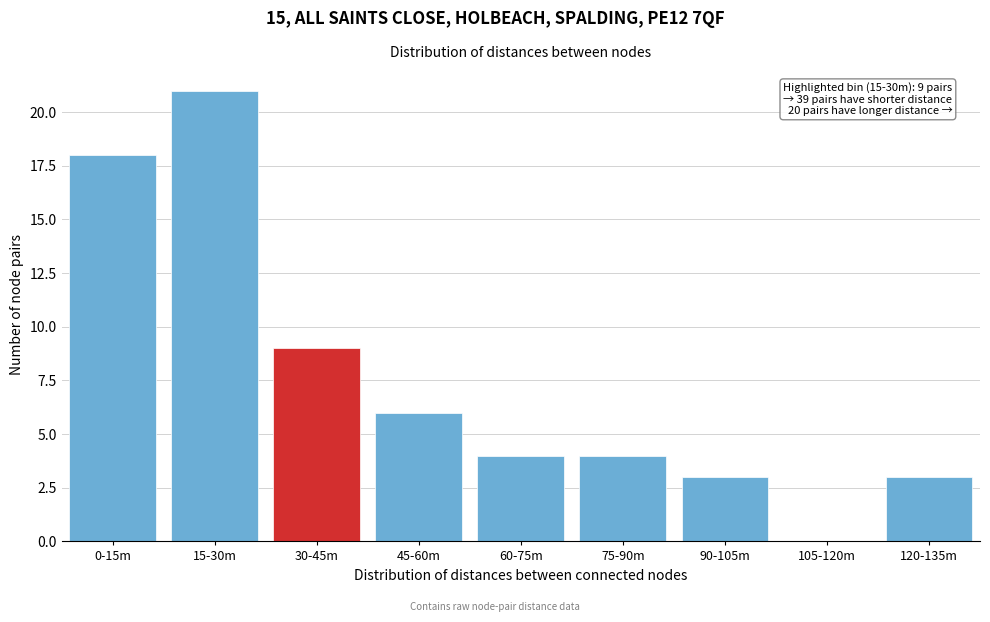

Reading left to right, transcribe all the data shown in this chart.

0-15m=18	15-30m=21	30-45m=9	45-60m=6	60-75m=4	75-90m=4	90-105m=3	105-120m=0	120-135m=3